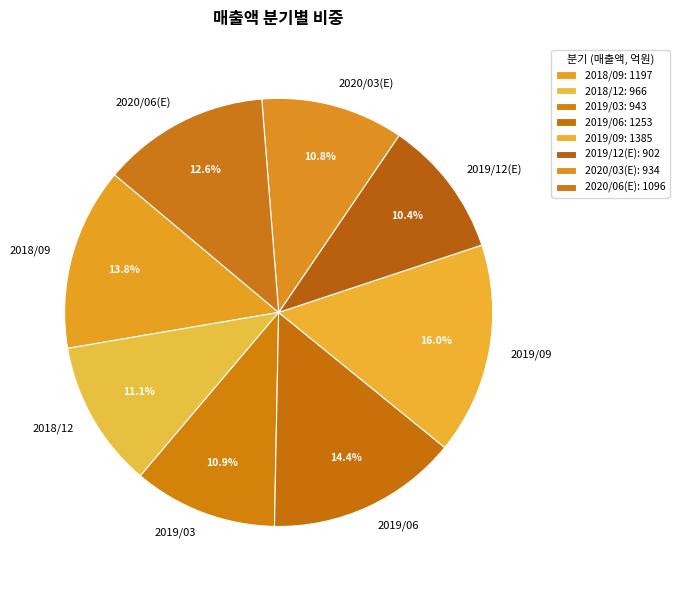

To the nearest percent, what is the combined percentage of 2018/09 and 2019/12(E)?

24%